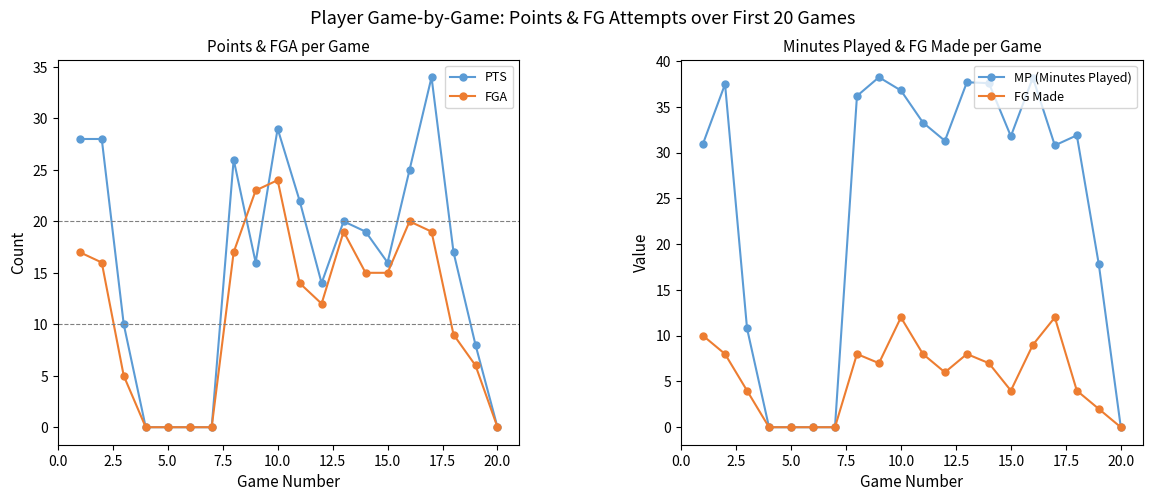

The value of FGA at 10.0 is 38. True or false?

False